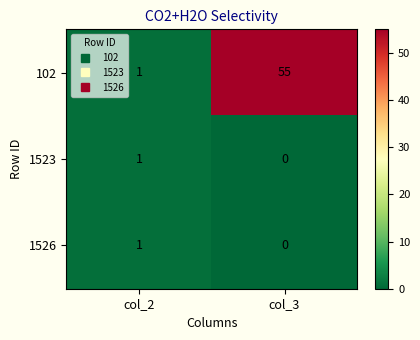

Rank the categories by 1526 value from highest to lowest.

col_2, col_3